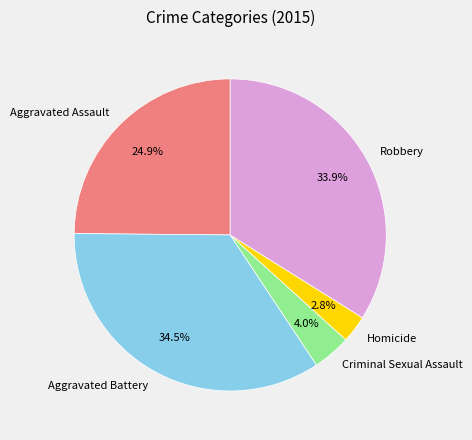

Is there a majority slice in this chart?

No